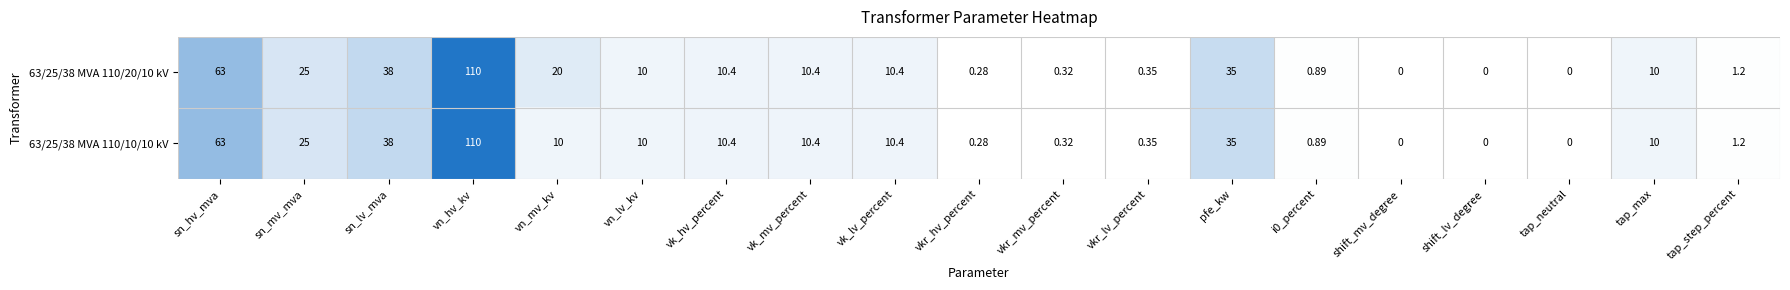

Which category has the highest value across all series?

vn_hv_kv